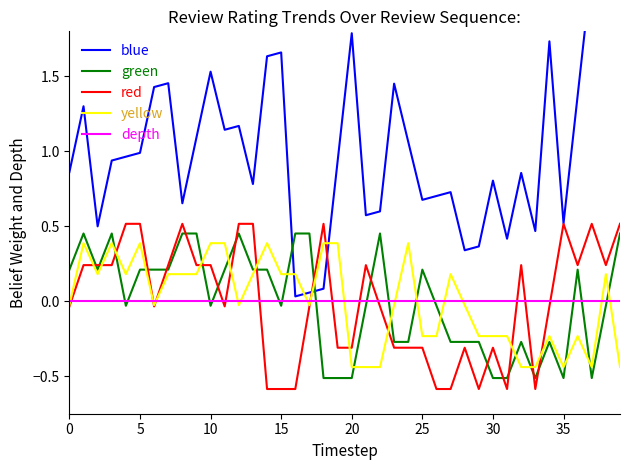

Which series changed the most between 17 and 33?

green